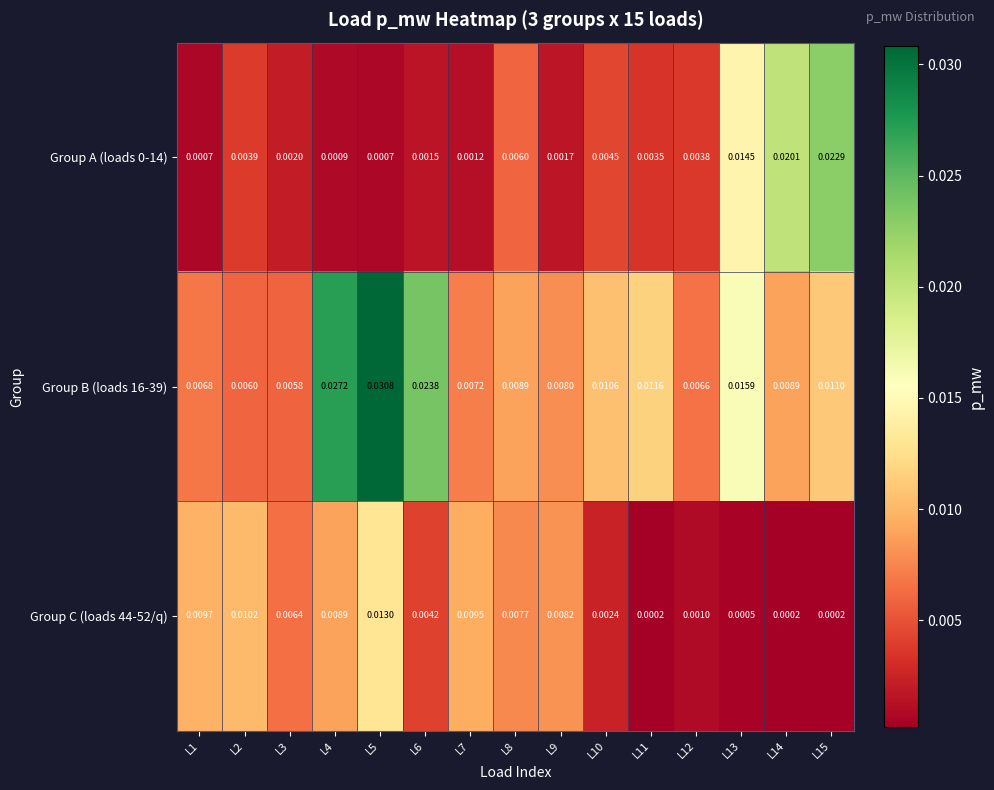

Is the value of Group B (loads 16-39) at L11 greater than the value of Group C (loads 44-52/q) at L13?

Yes